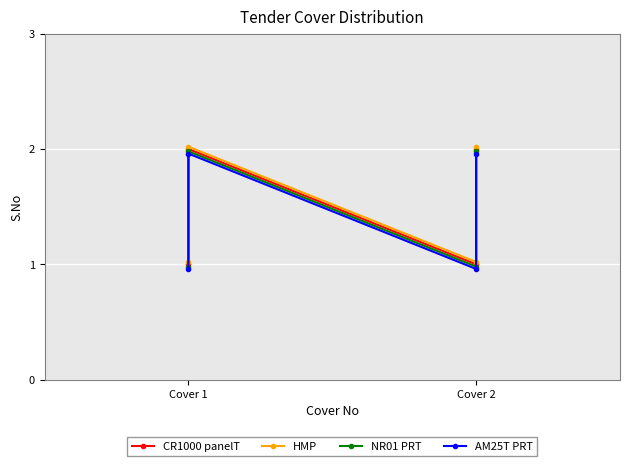

What is the difference between the maximum and minimum values in the HMP series?

1.0